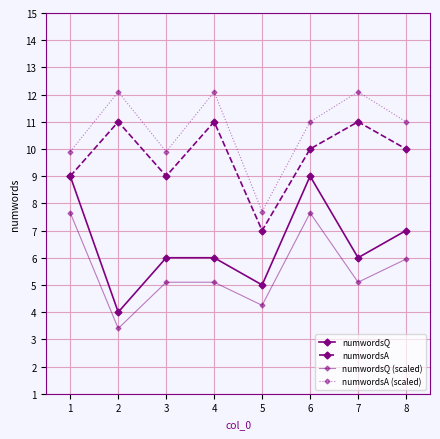

Which has a higher value, 8 or 5?

8